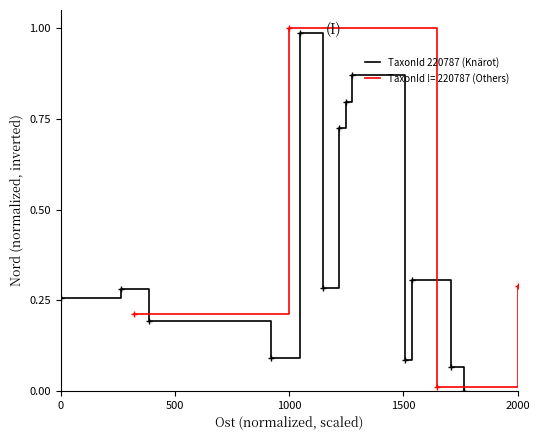

How many points are higher than both their immediate neighbors (excluding endpoints)?

4